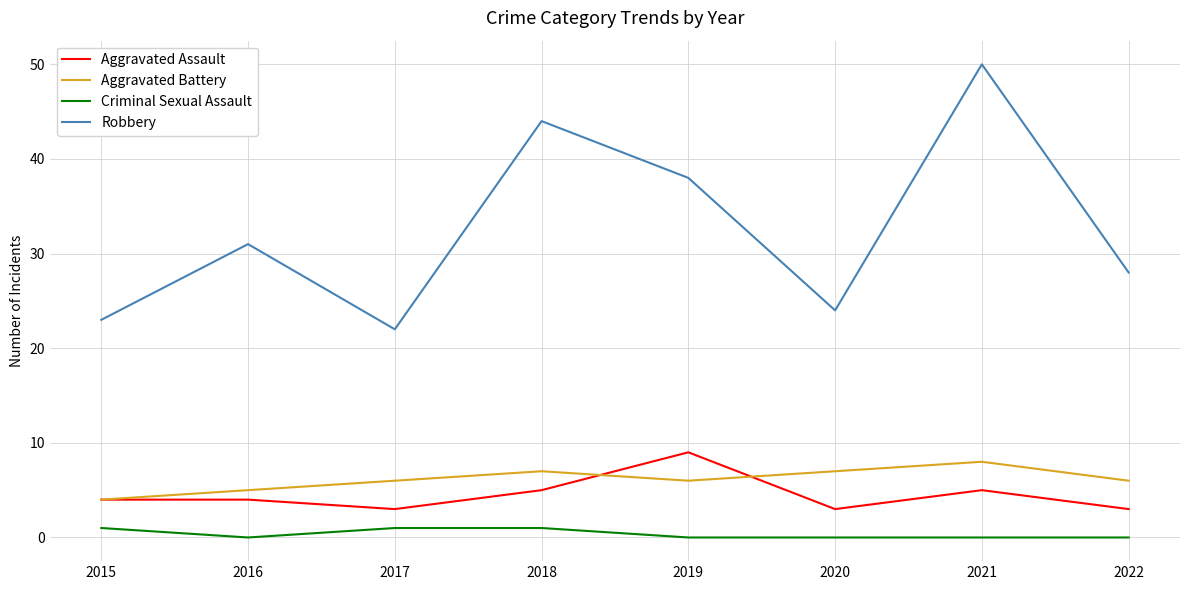

Which label corresponds to the largest value in the chart?

2021